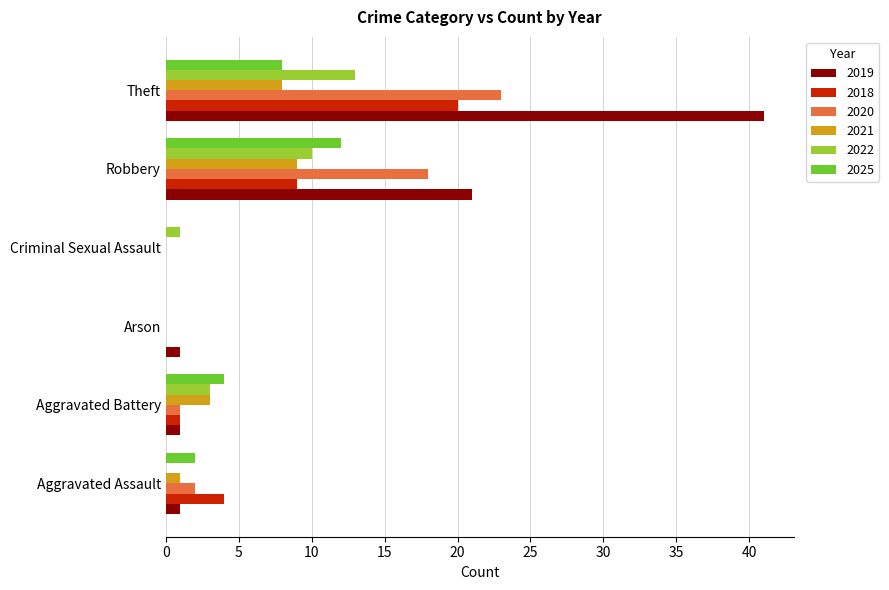

At which label is 2019 closest to 20?

Robbery